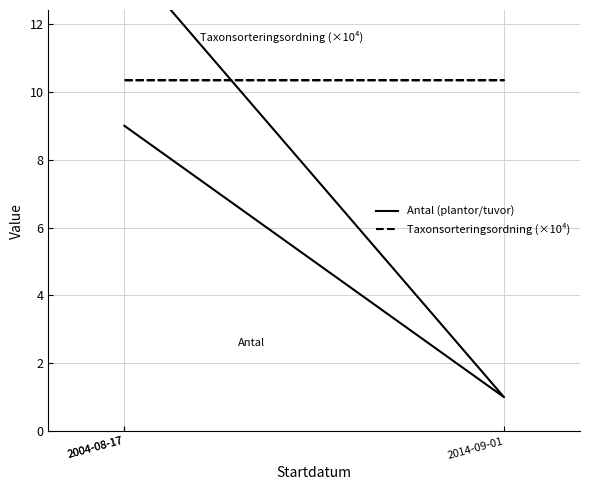

Which has a higher value, 2004-08-17 or 2004-08-17?

2004-08-17